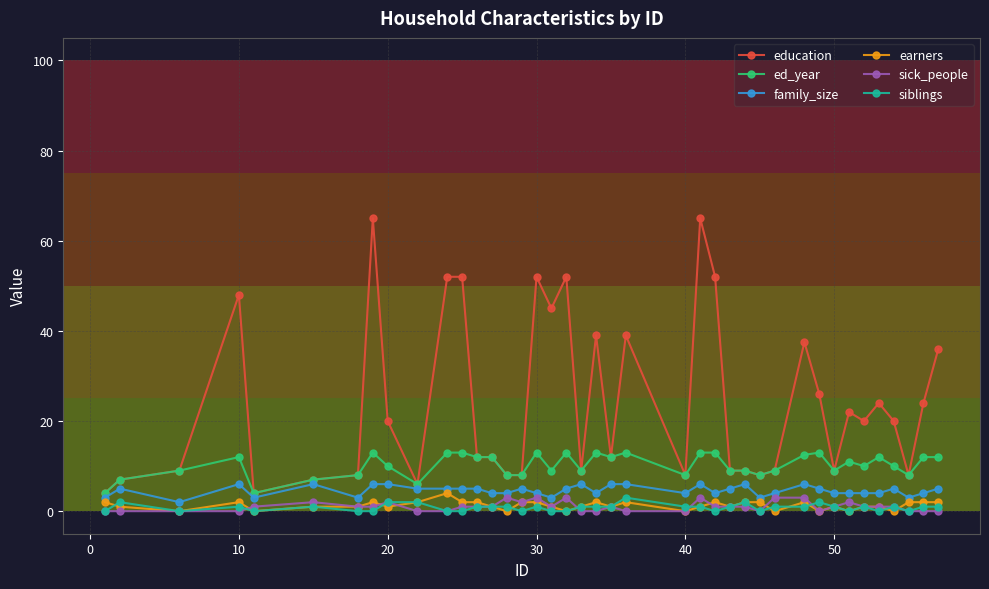

What is the value of the earners point at the 39th from the left?

2.0